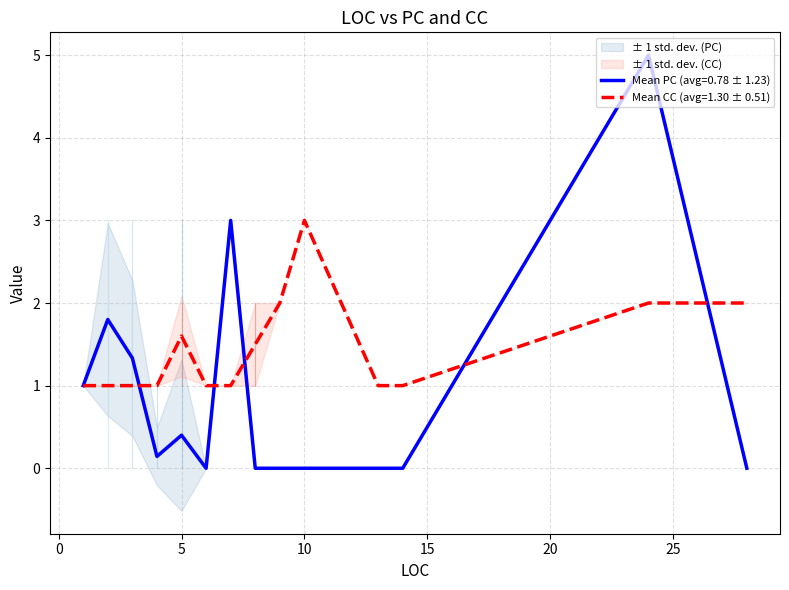

What are all the series names shown in the legend?

PC, CC